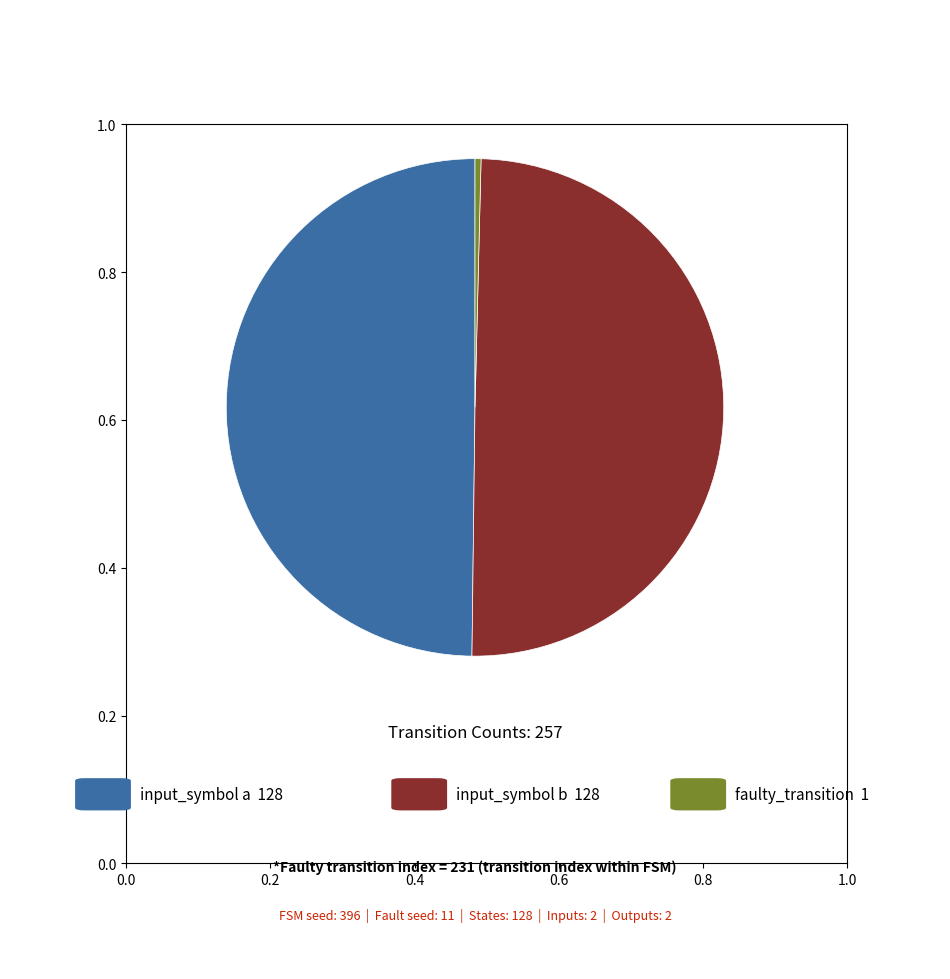

What is the largest slice in the pie chart?

input_symbol a